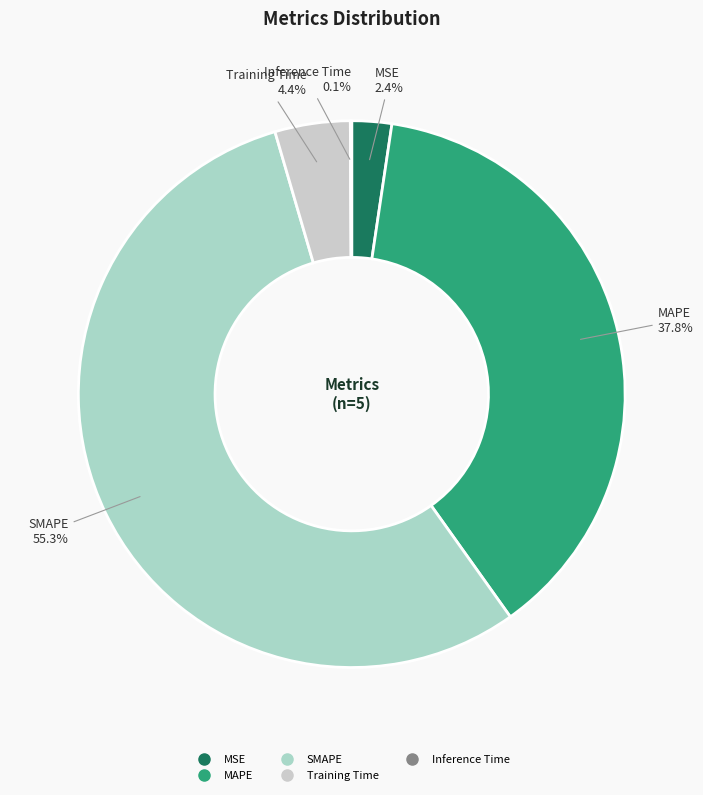

How much of the chart is everything except SMAPE?

44.7%